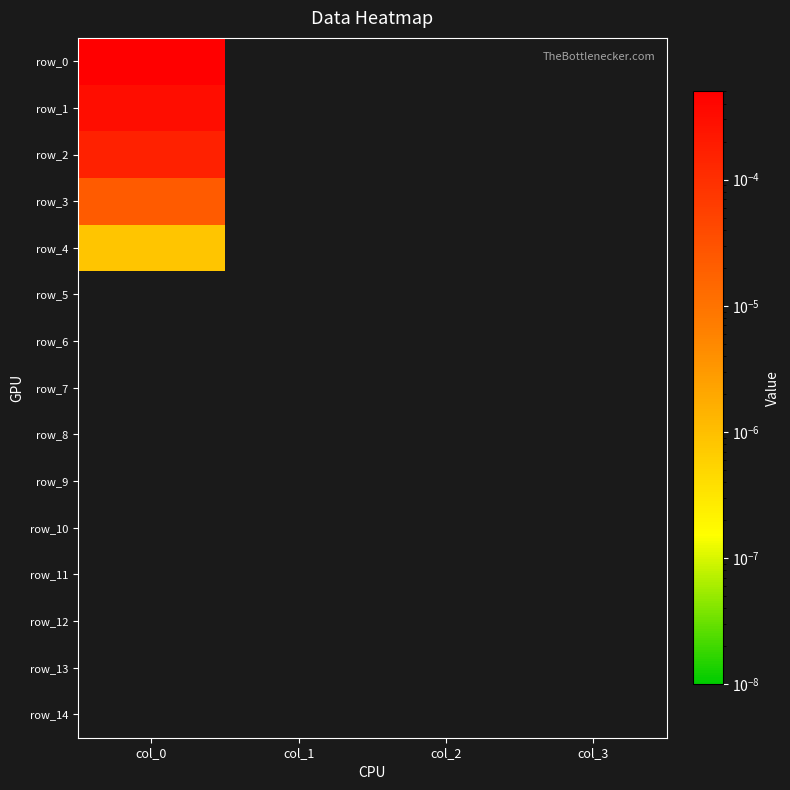

At which label does row_13 reach its peak?

col_0